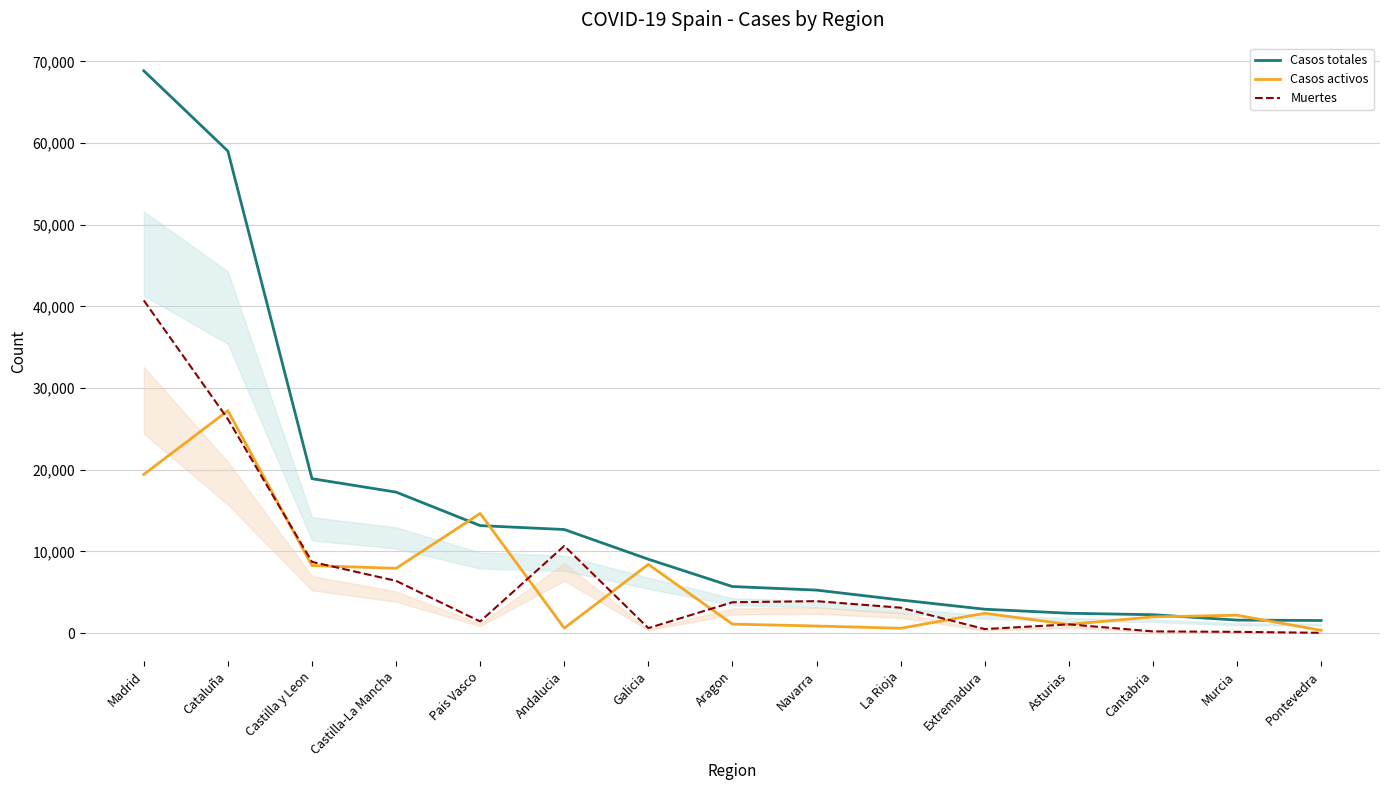

Where is the first local maximum for Casos activos?

Cataluña